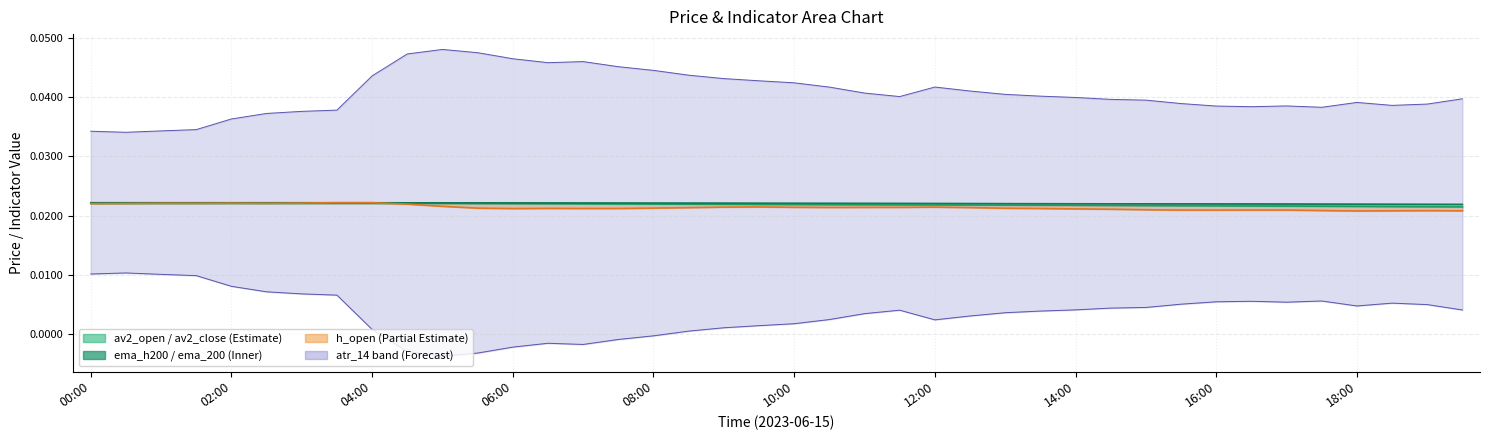

How many lines are shown in the chart?

6